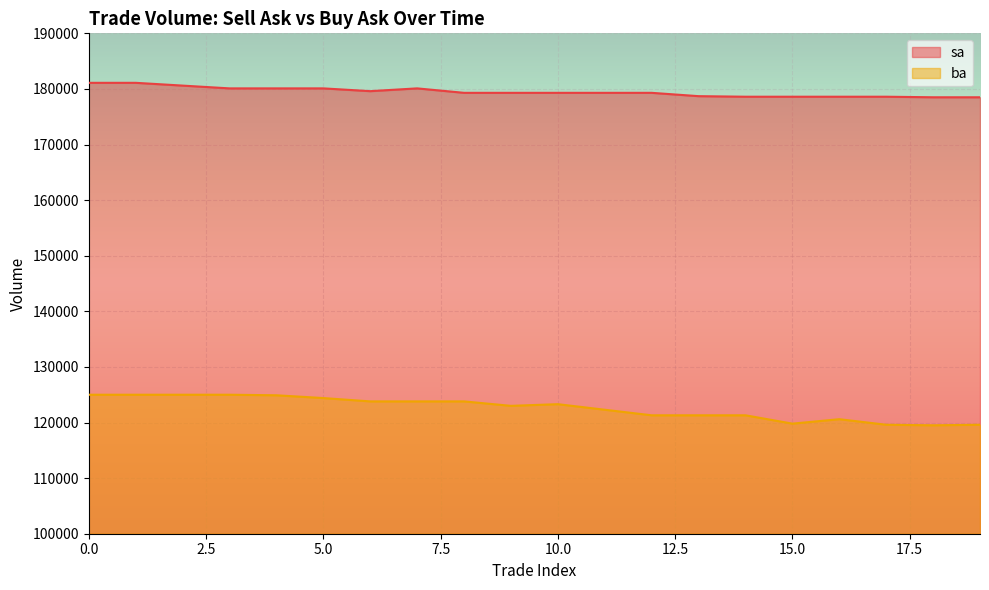

At which category does ba reach its first local peak?

10